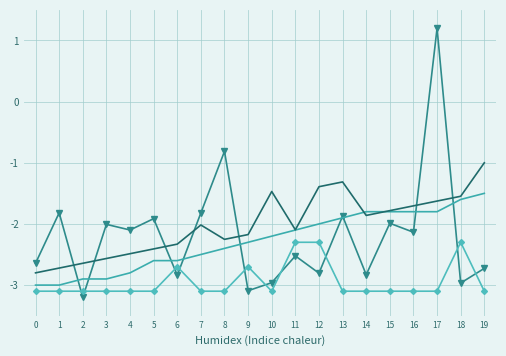

What is the difference between the highest and lowest values at 2?

0.6